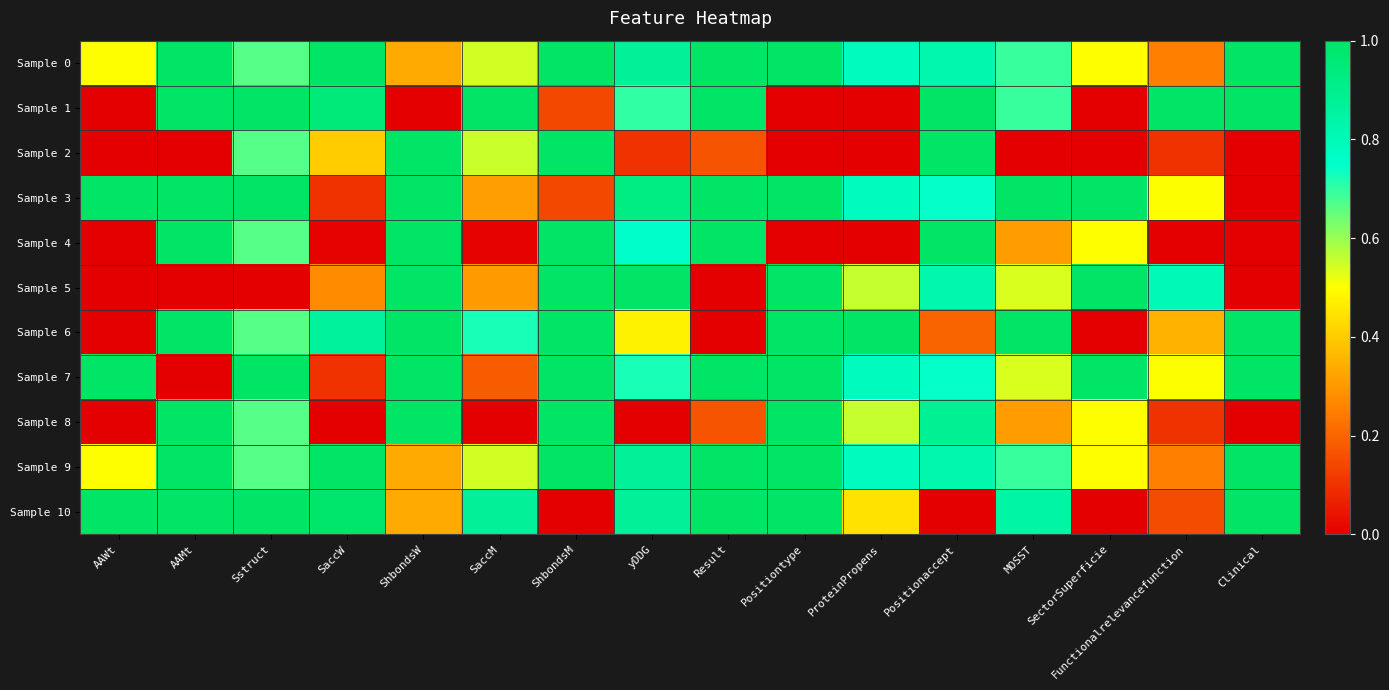

Which has a higher value, Clinical or SaccM?

Clinical